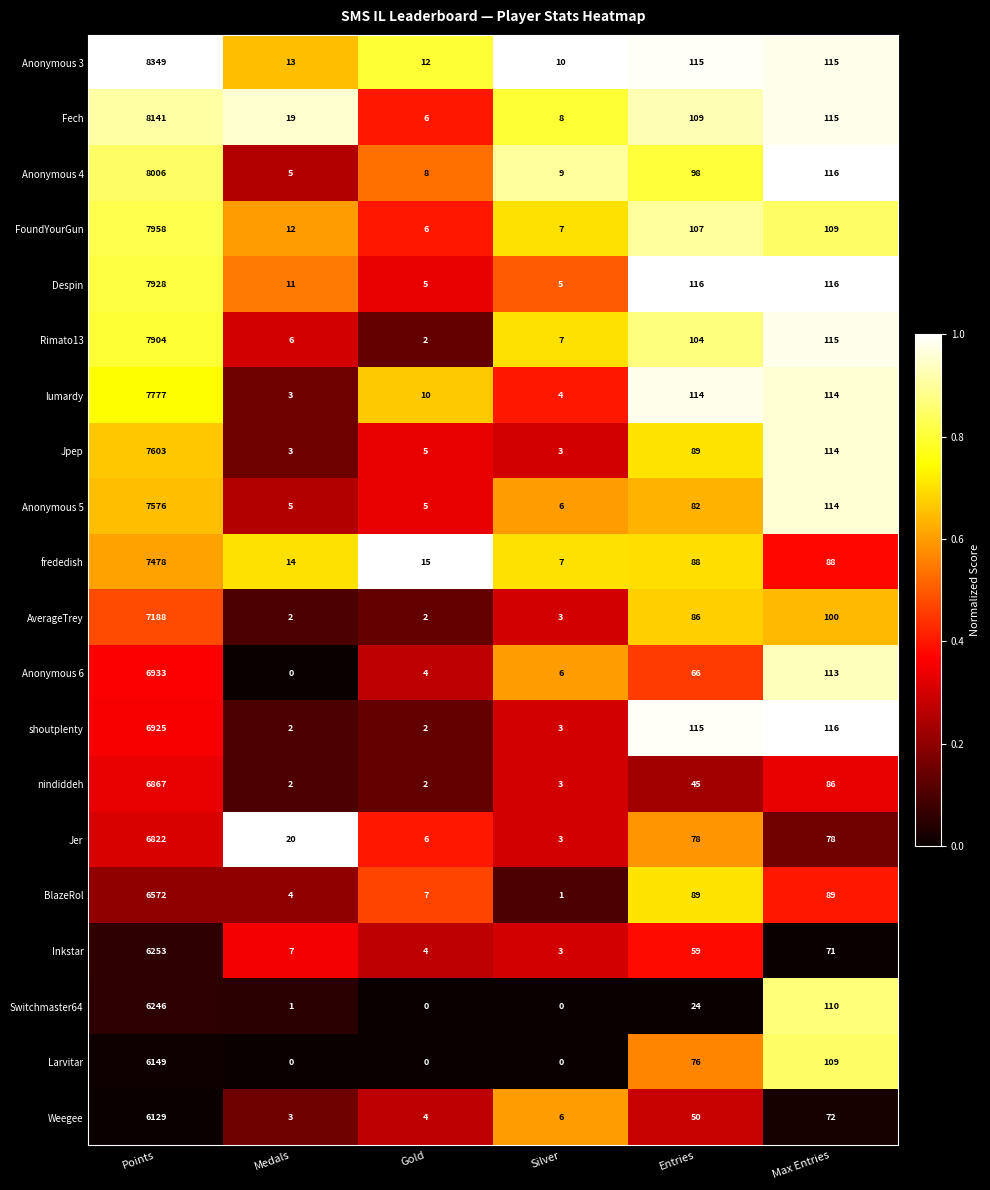

What is the difference between the second highest and minimum values in the Weegee series?

69